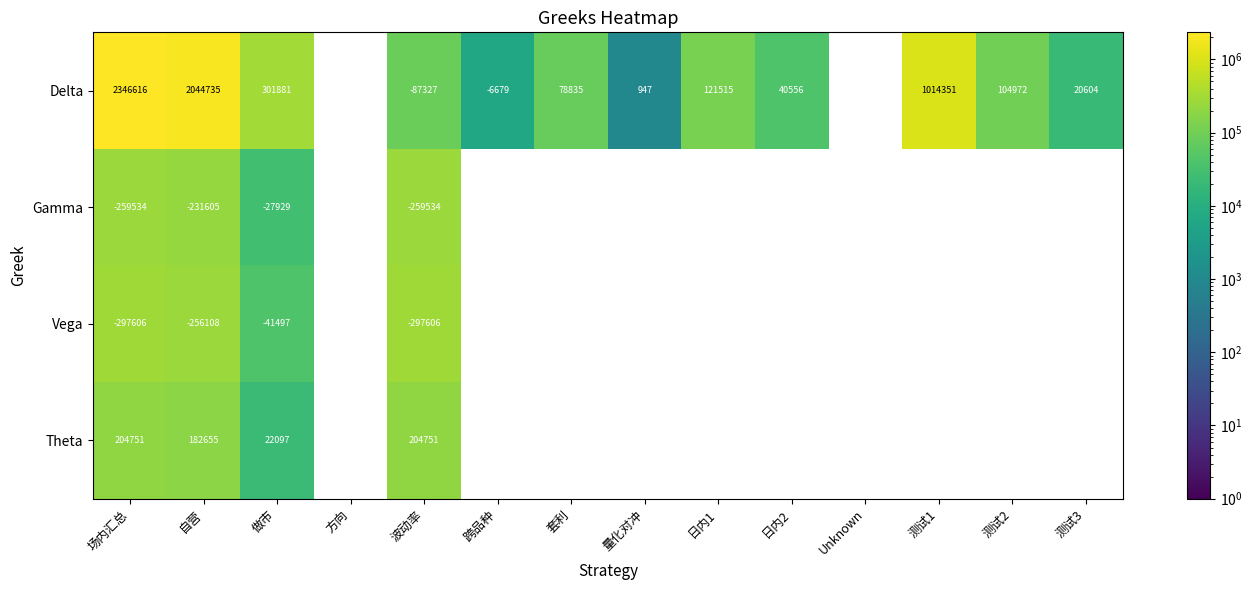

At 场内汇总, list the series in order from largest to smallest.

Delta, Theta, Gamma, Vega